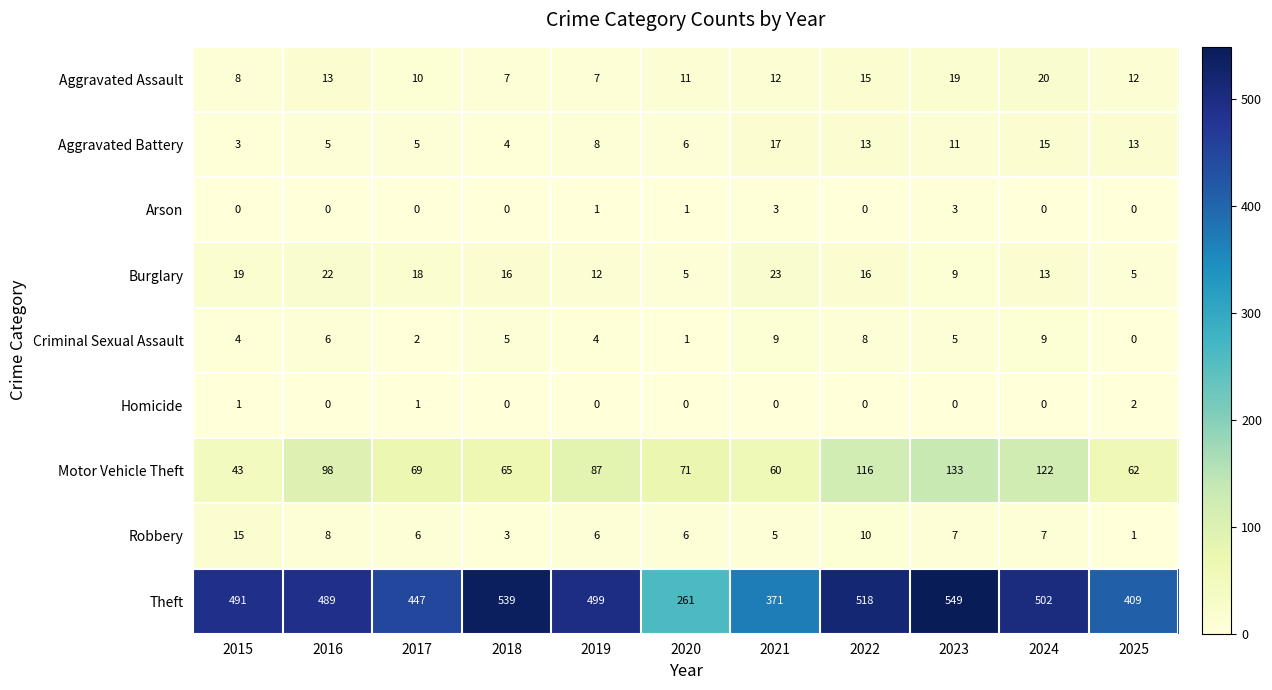

What is the total value across all series at 2020?

362